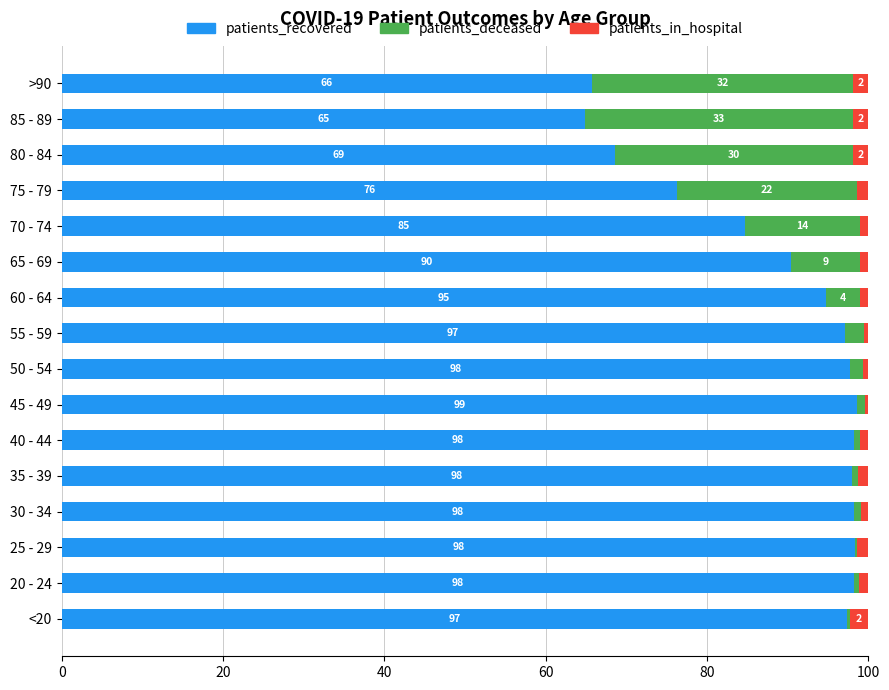

Is it true that patients_recovered equals 45.8 at 70 - 74?

False